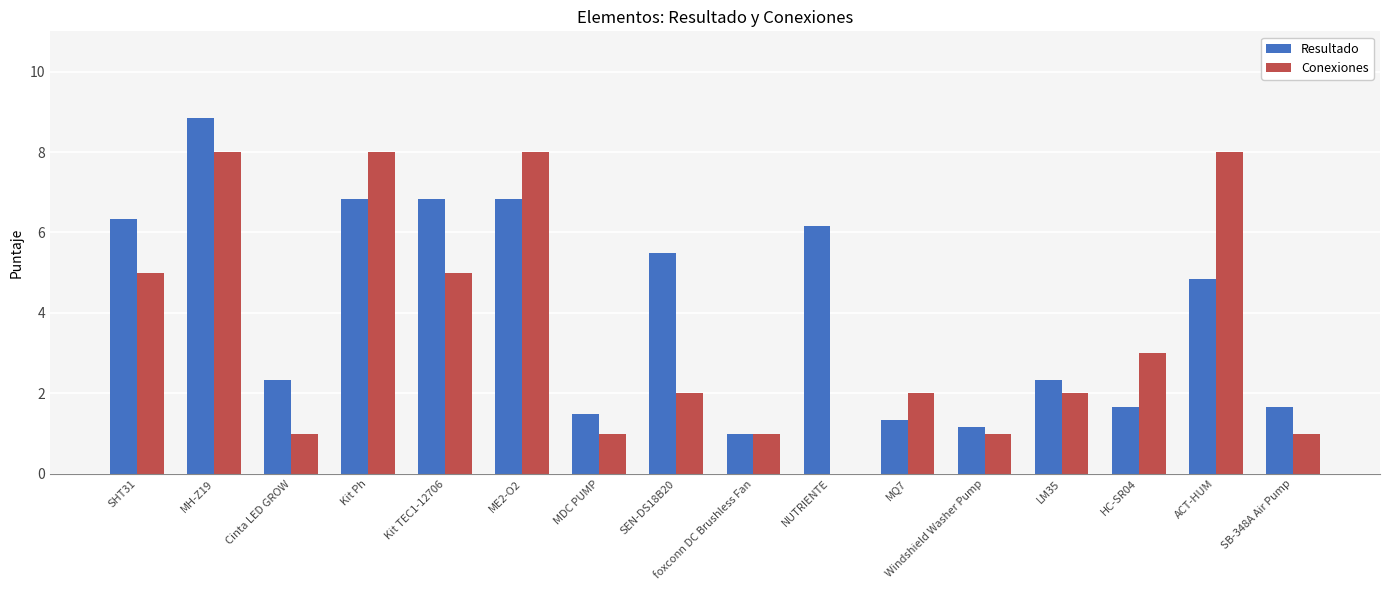

What is the greatest value displayed?

8.8